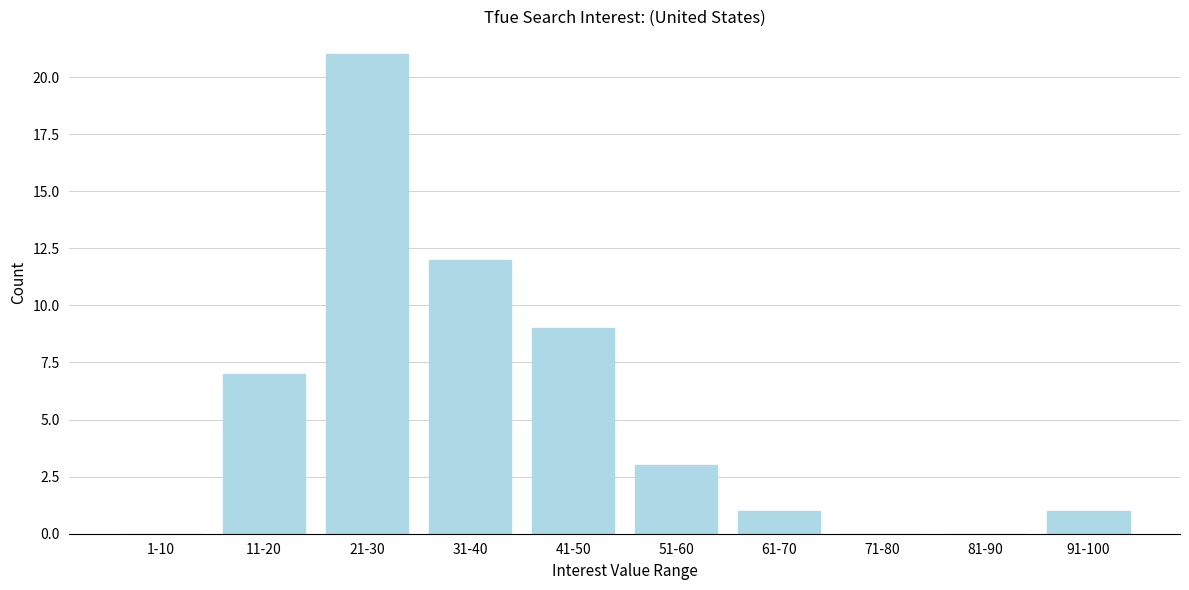

Reading right to left, what are all the values shown in this chart?

91-100=1	81-90=0	71-80=0	61-70=1	51-60=3	41-50=9	31-40=12	21-30=21	11-20=7	1-10=0